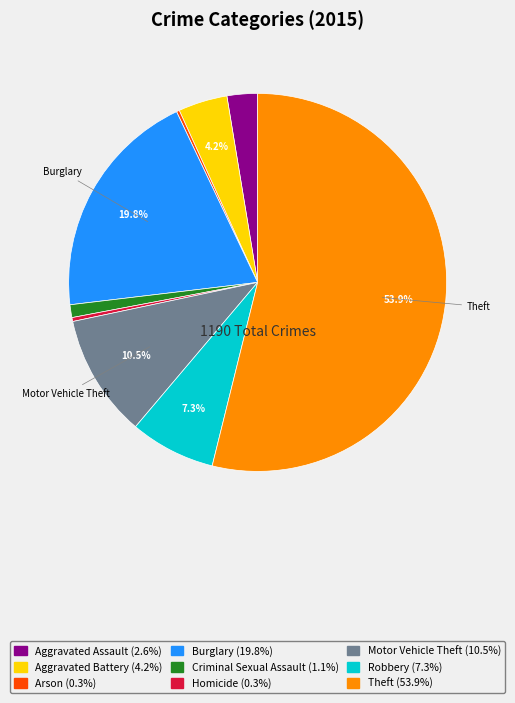

To the nearest percent, what is the difference between the largest and smallest slice percentages?

54%